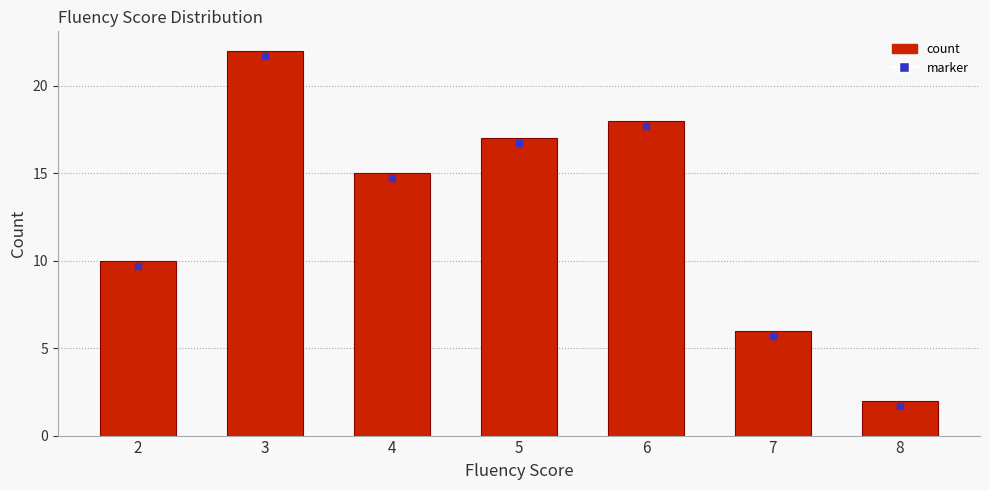

How many distinct data groups are displayed?

1